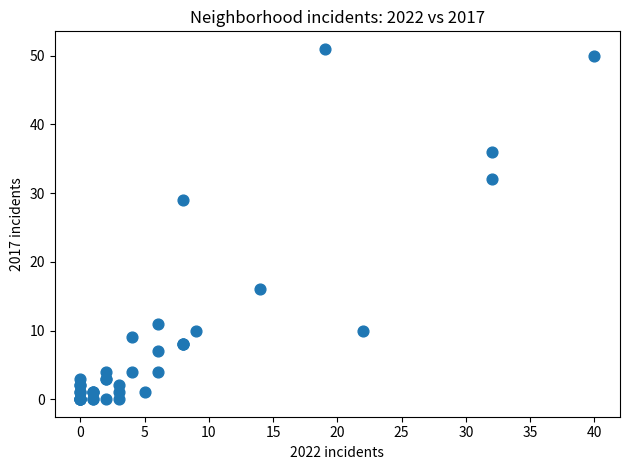

What Y value in the scatter plot is closest to 25?

29